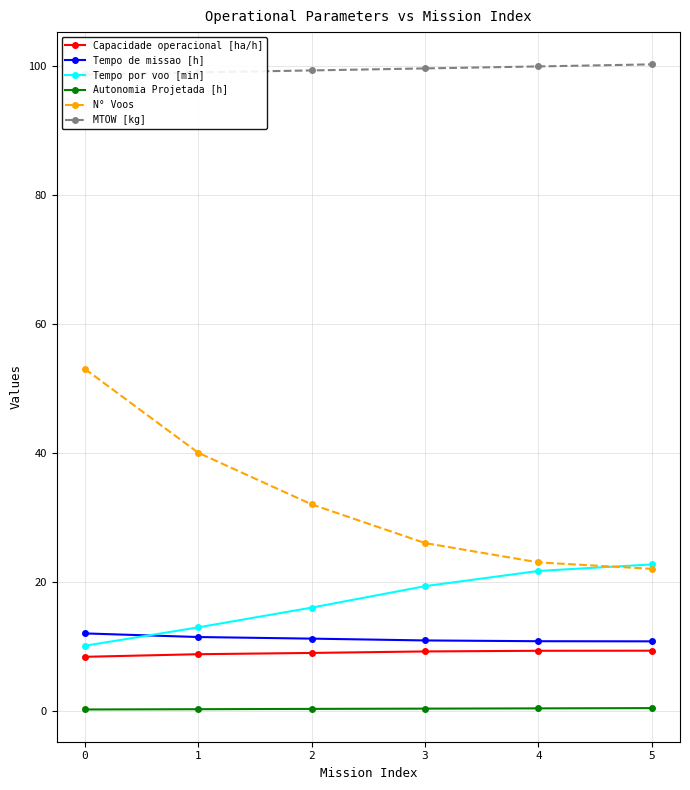

How many times do Tempo de missao [h] and Tempo por voo [min] cross each other?

1